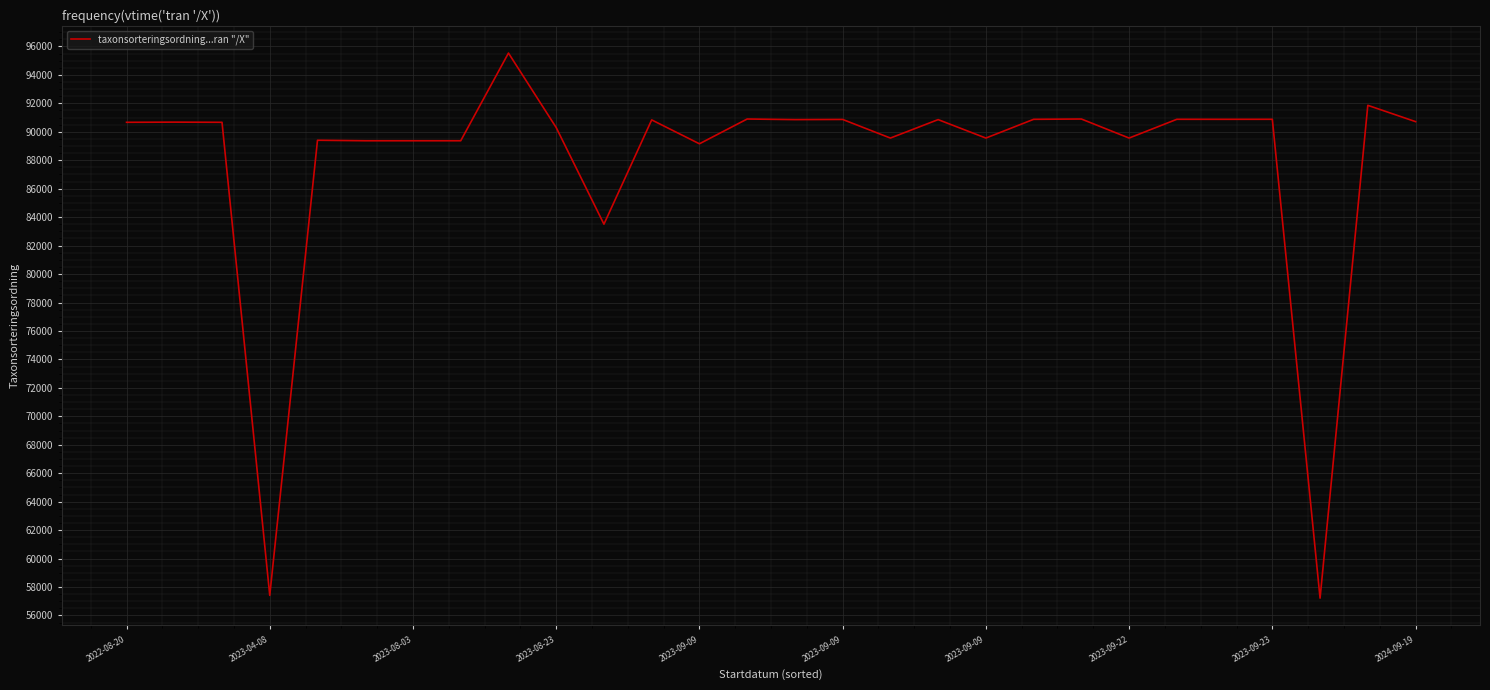

What is the difference between the maximum and minimum values?

38312